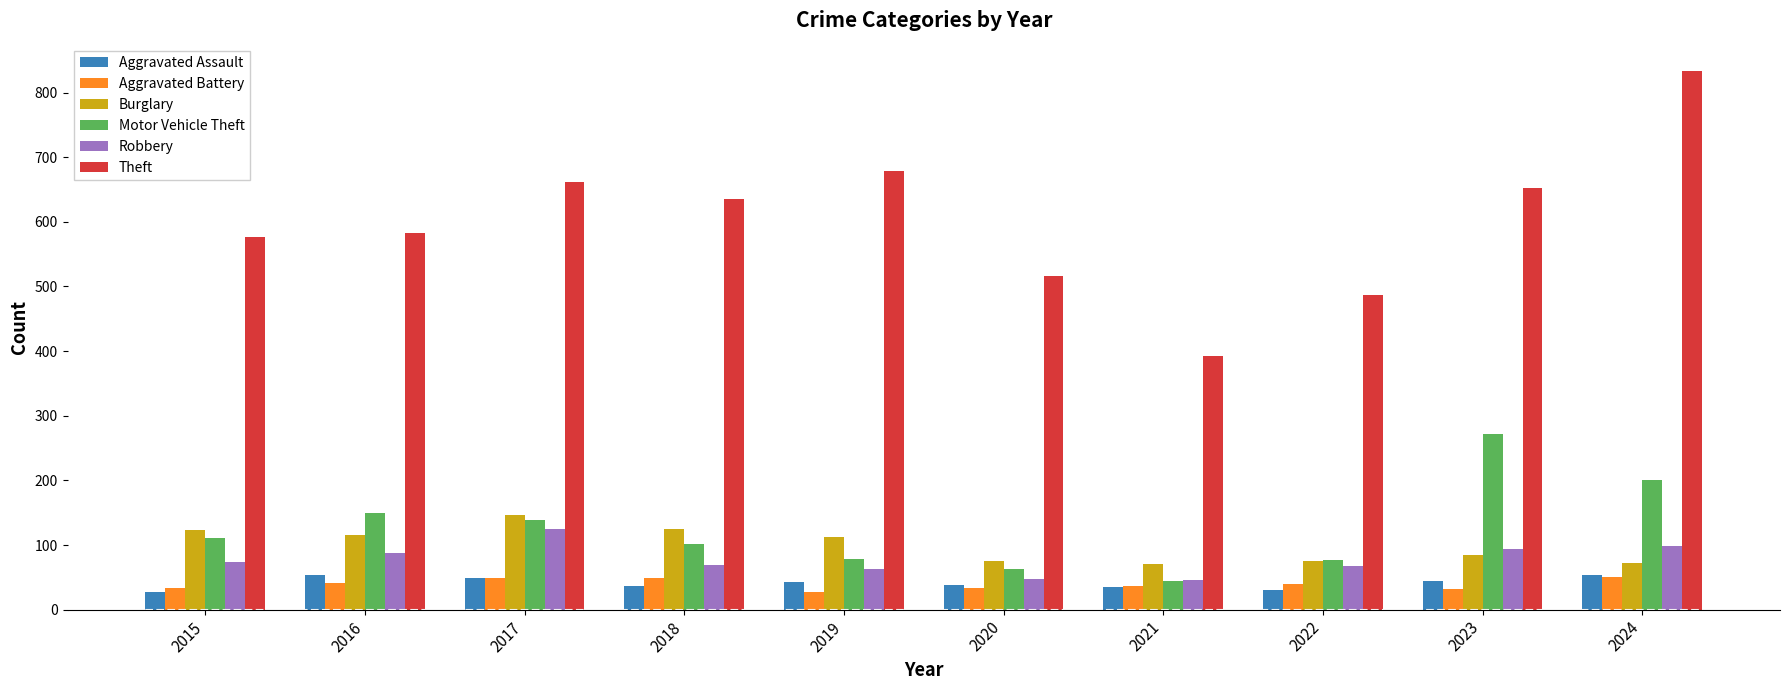

What is the total value across all series at 2017?

1169